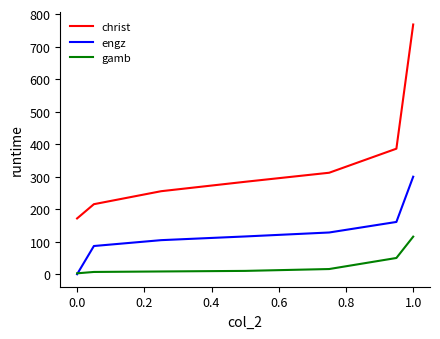

True or false: christ and engz cross at least once.

False